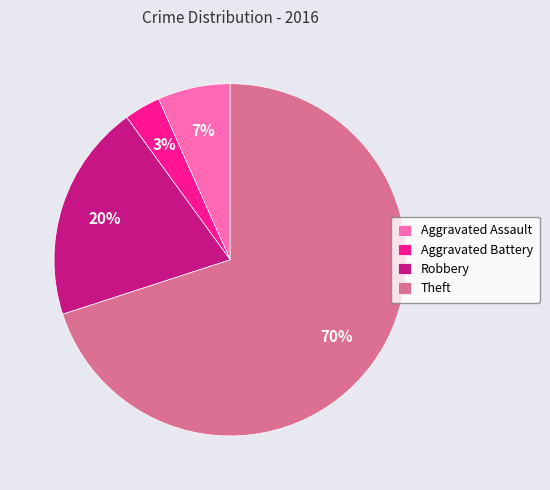

Is there any slice that represents more than half of the pie?

Yes